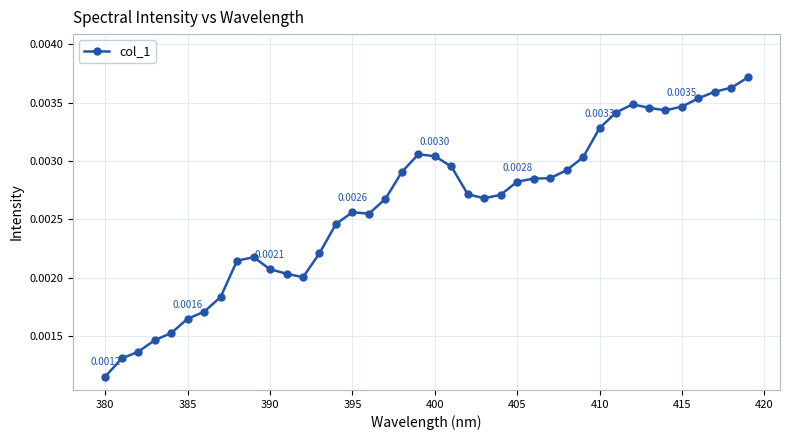

True or false: the data has more than 0 interior local peaks.

True